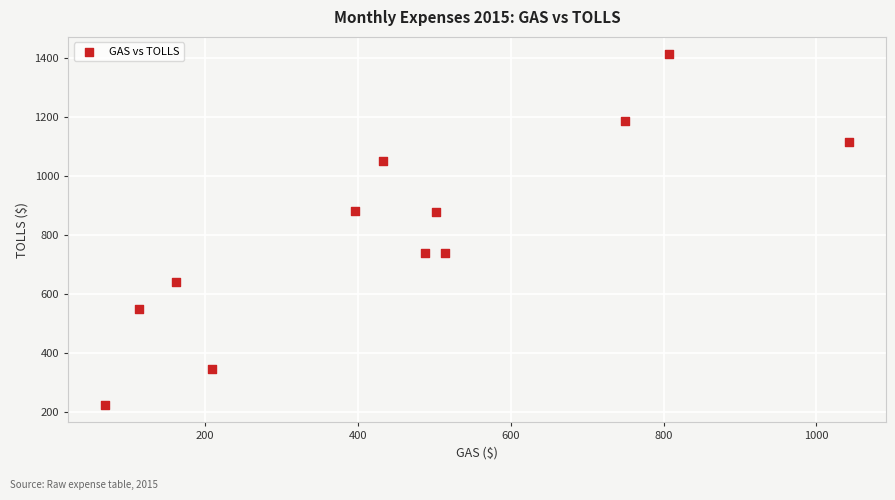

What is the range of X values (max minus min)?

972.3